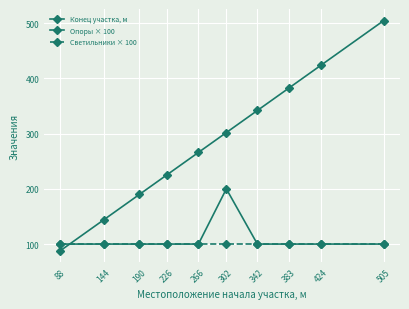

True or false: Светильники × 100 and Опоры × 100 intersect in this chart.

False